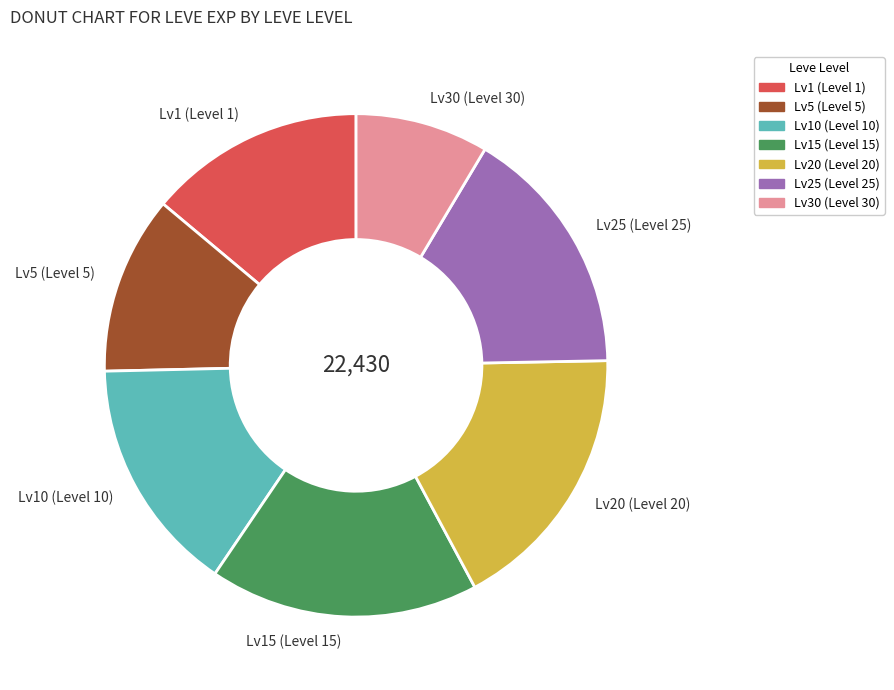

Which category has the smallest portion of the pie?

Lv30 (Level 30)